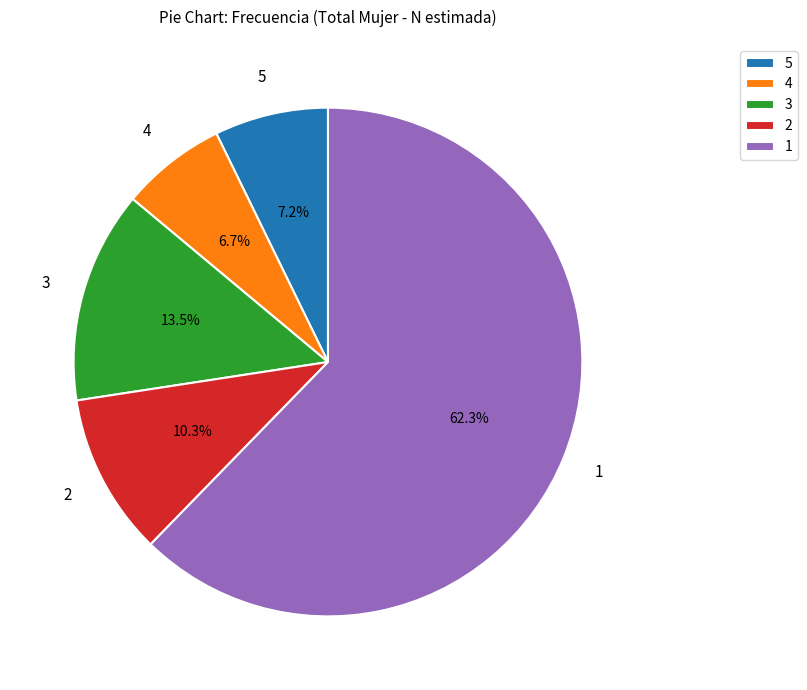

What is the smallest slice in the pie chart?

4